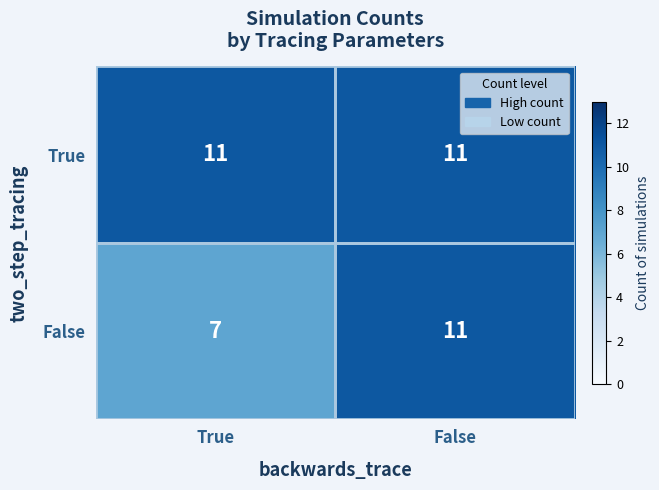

At which category is the sum across all series the highest?

False